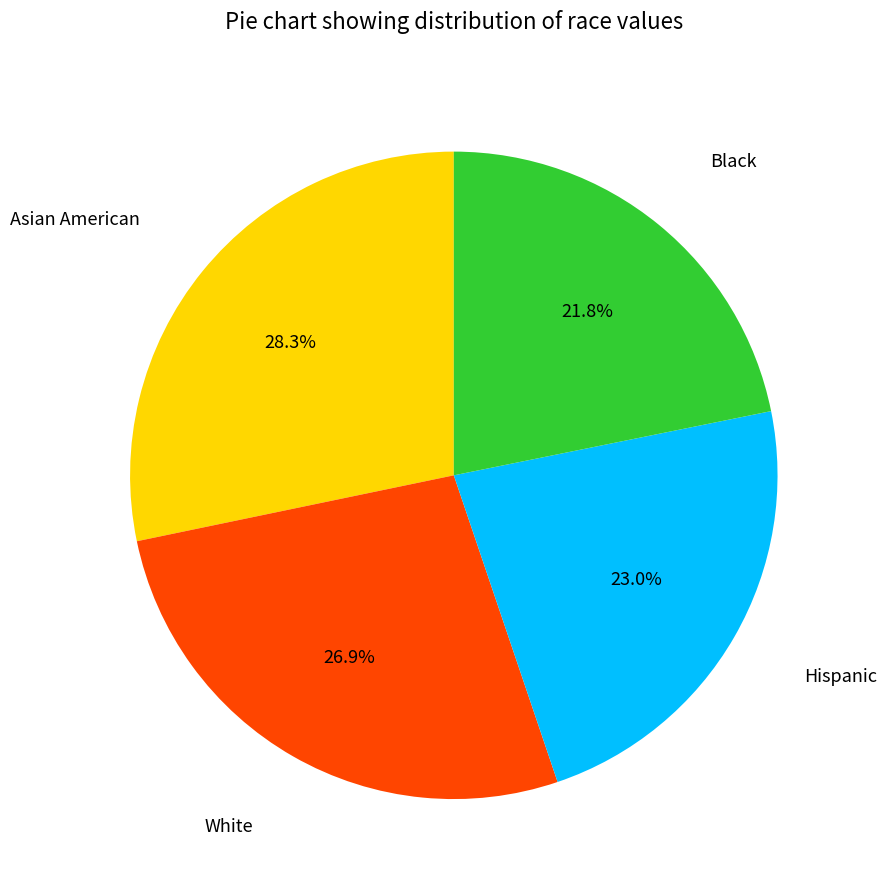

Is there any slice that represents more than half of the pie?

No